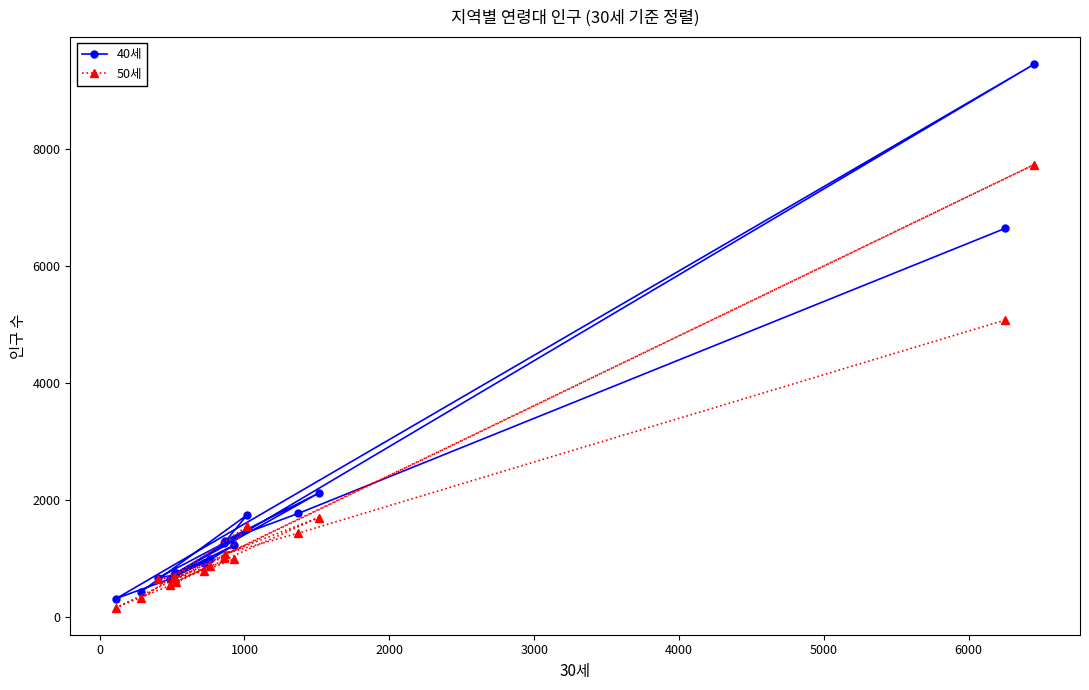

Which series has the largest range (max minus min)?

40세